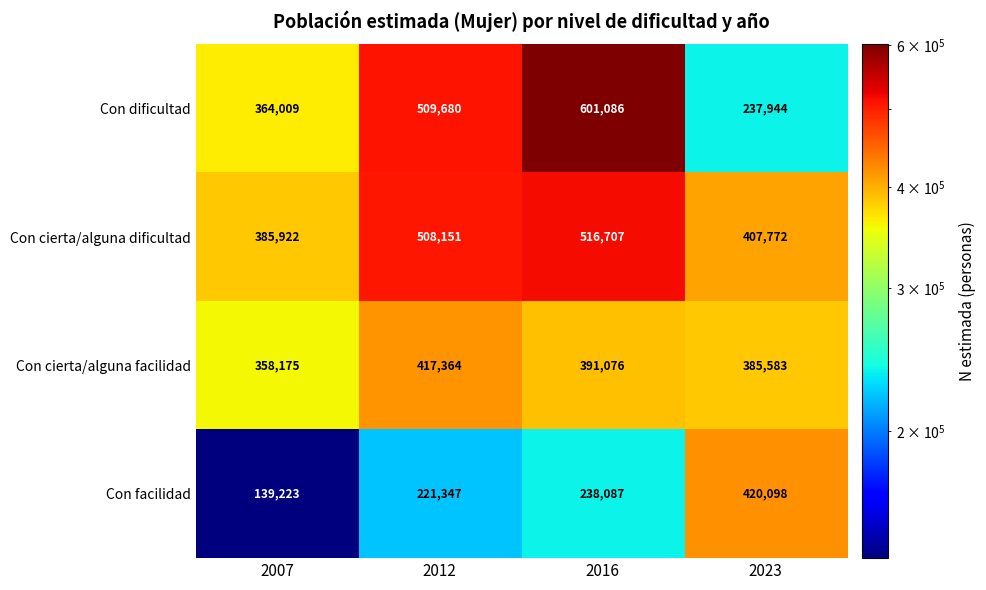

What is the smallest value displayed?

139223